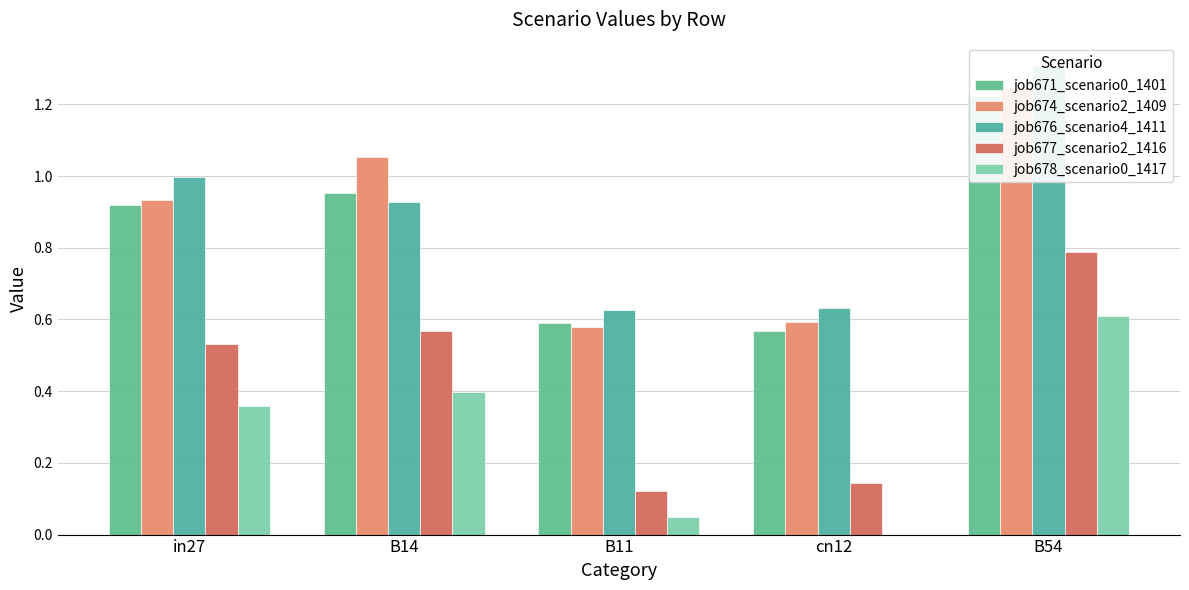

What is the highest value of the job678_scenario0_1417 series?

0.6